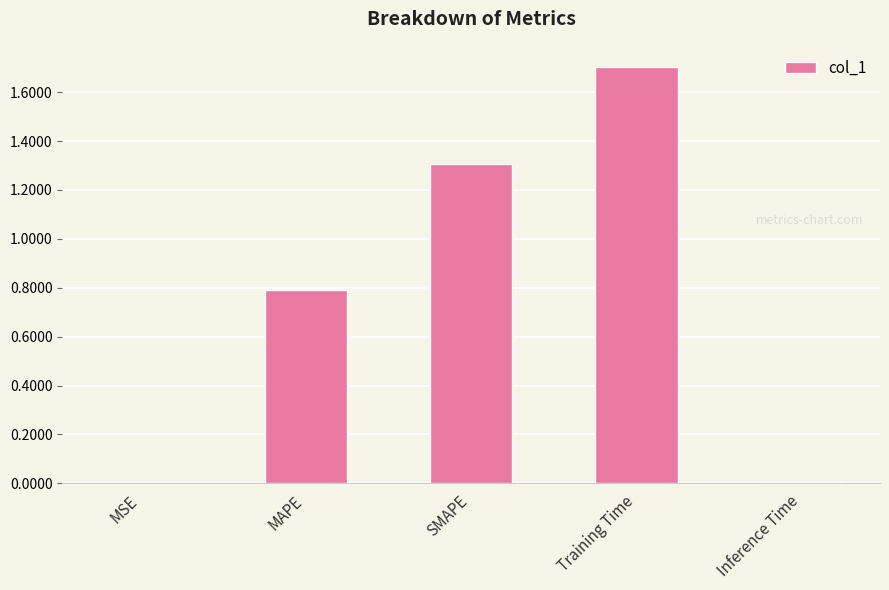

What is the greatest value displayed?

1.7